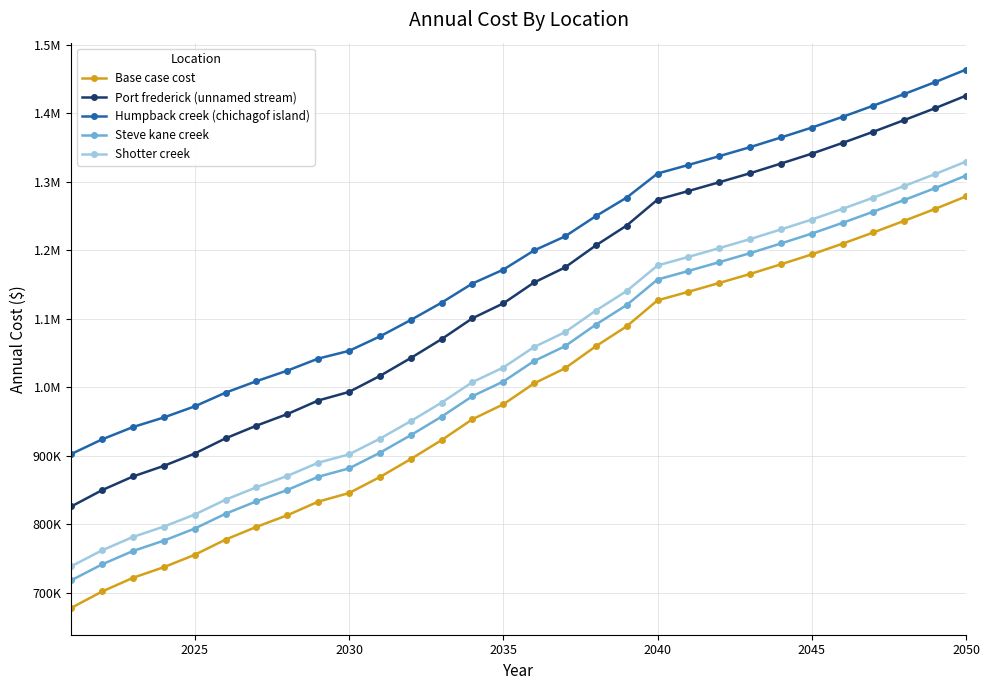

True or false: Base case cost and Port frederick (unnamed stream) cross at least once.

False